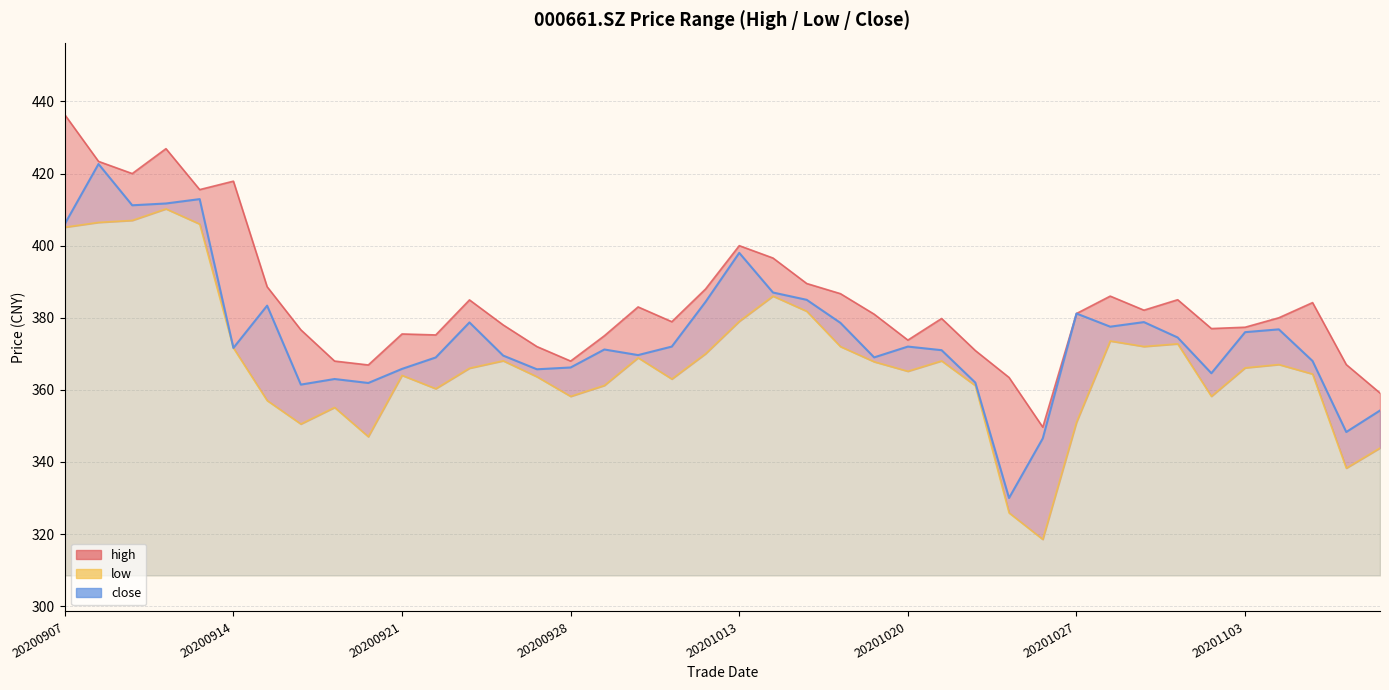

True or false: low has more than 1 points higher than both neighbors.

True